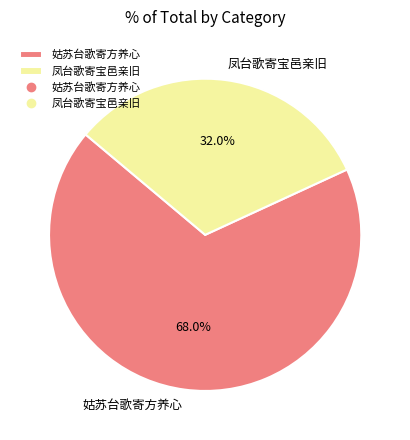

To the nearest percent, what is the average slice percentage?

50%